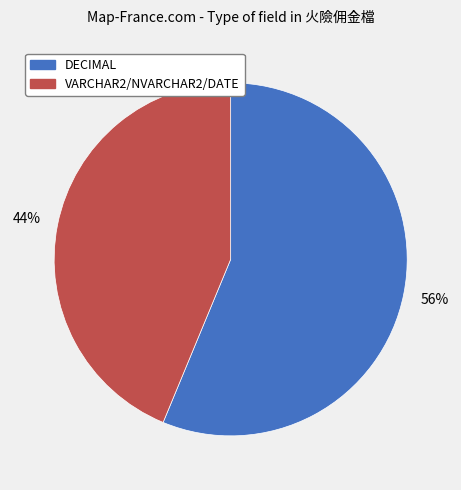

Rank the categories by value from lowest to highest.

VARCHAR2/NVARCHAR2/DATE, DECIMAL